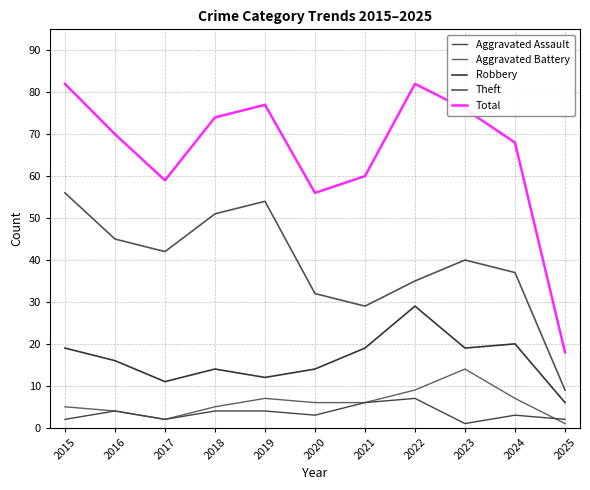

What is the approximate value of Aggravated Assault at 2022?

7